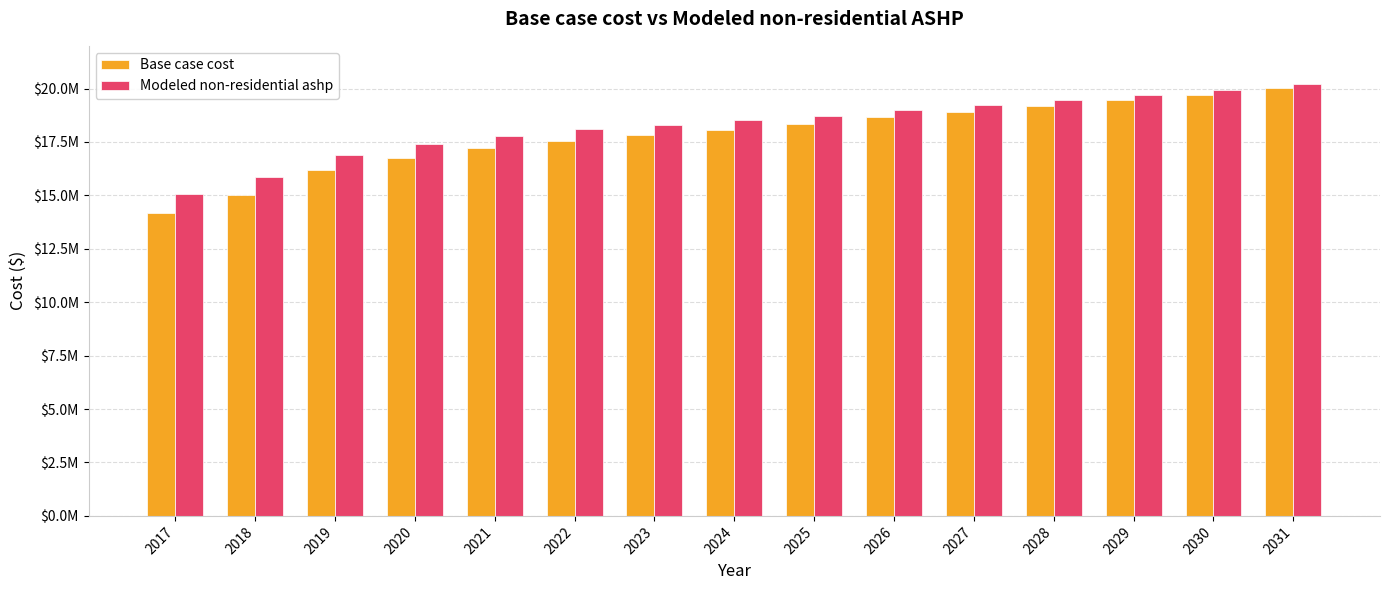

Between 2021 and 2029, which series saw the biggest shift?

Base case cost